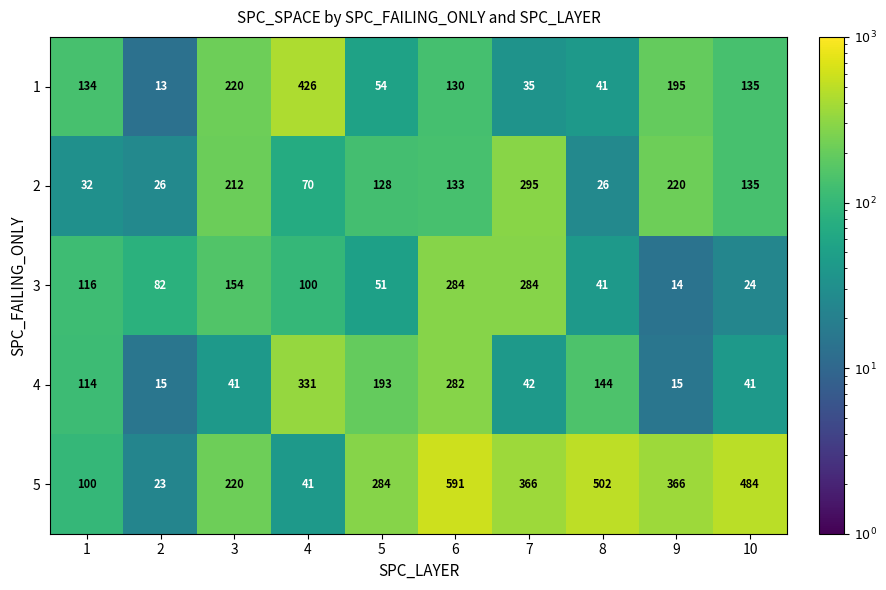

Which series has the largest total across all categories?

5